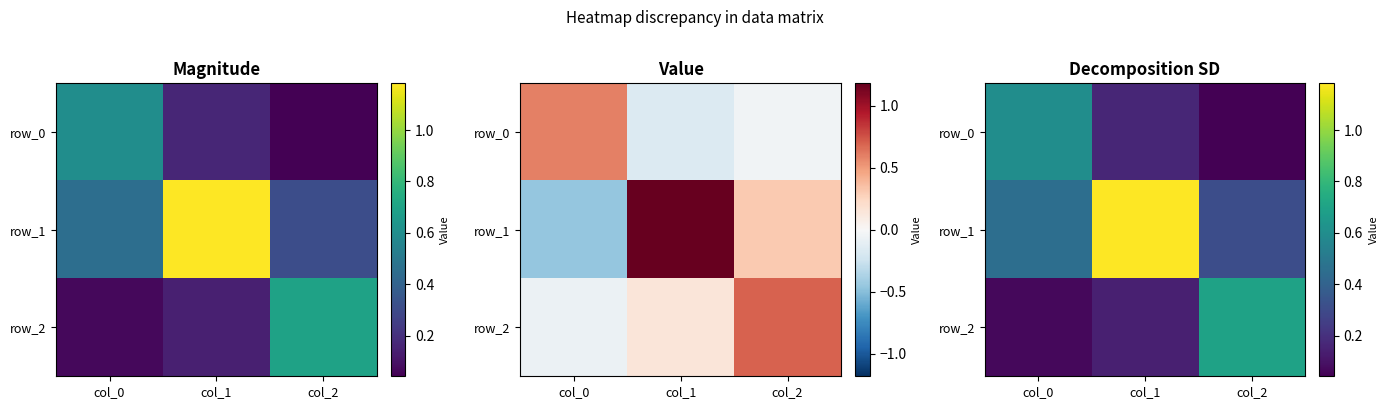

At which category does the chart reach its minimum across all series?

col_2